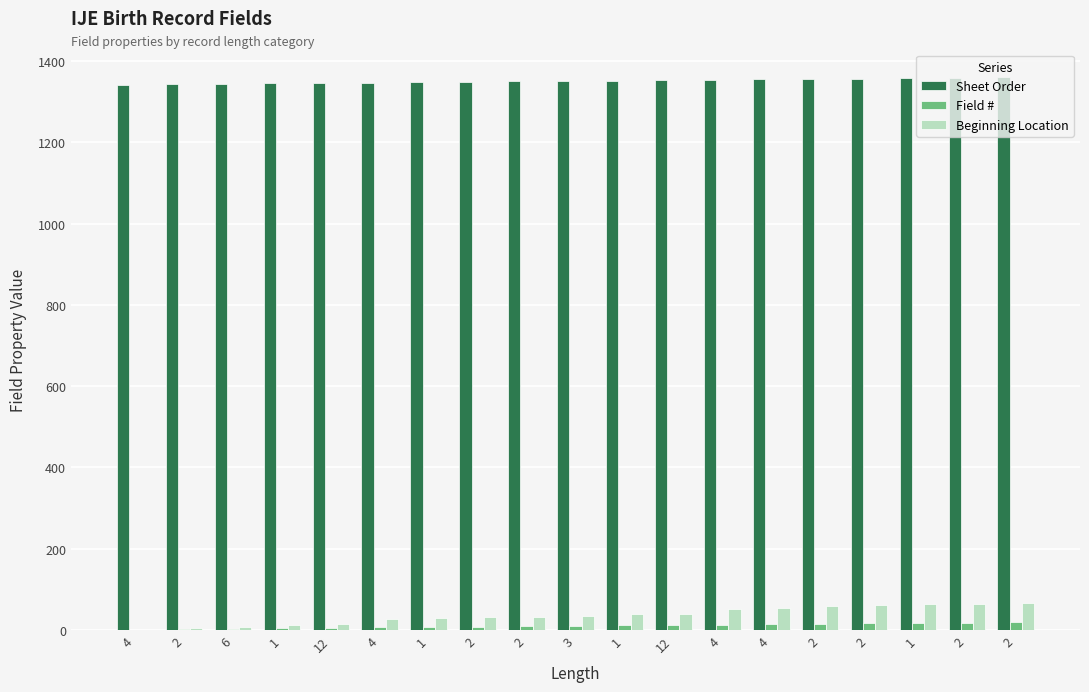

What is the difference between the maximum and minimum values in the Field # series?

18